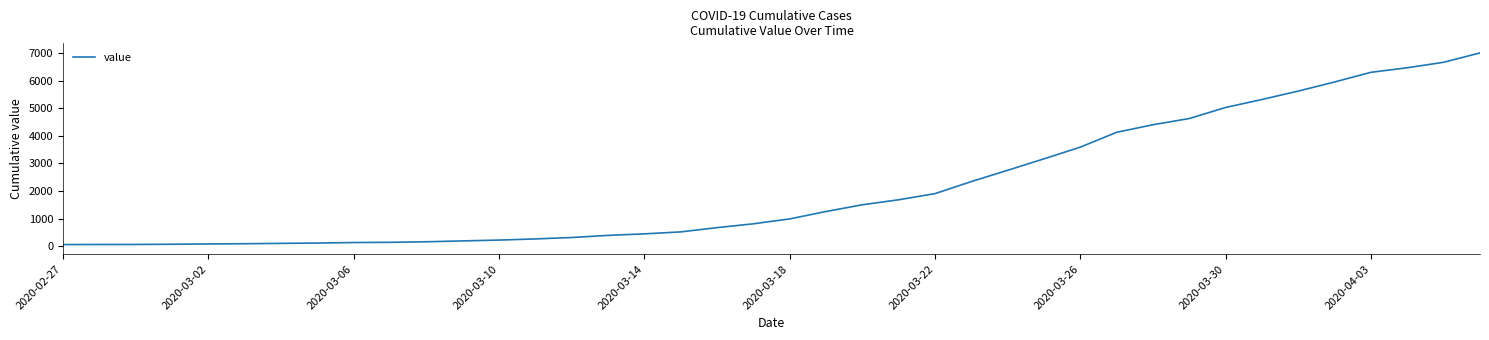

What is the maximum value shown in the chart?

7003